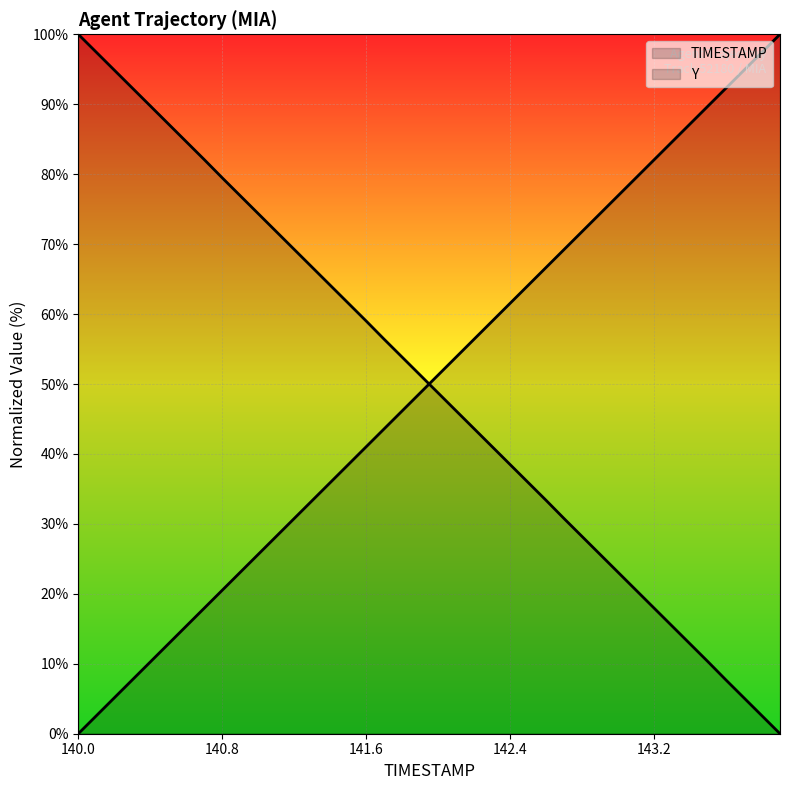

What is the sum of all TIMESTAMP values?

2000.0